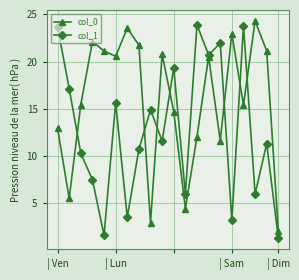

Which series has the largest total across all categories?

col_0